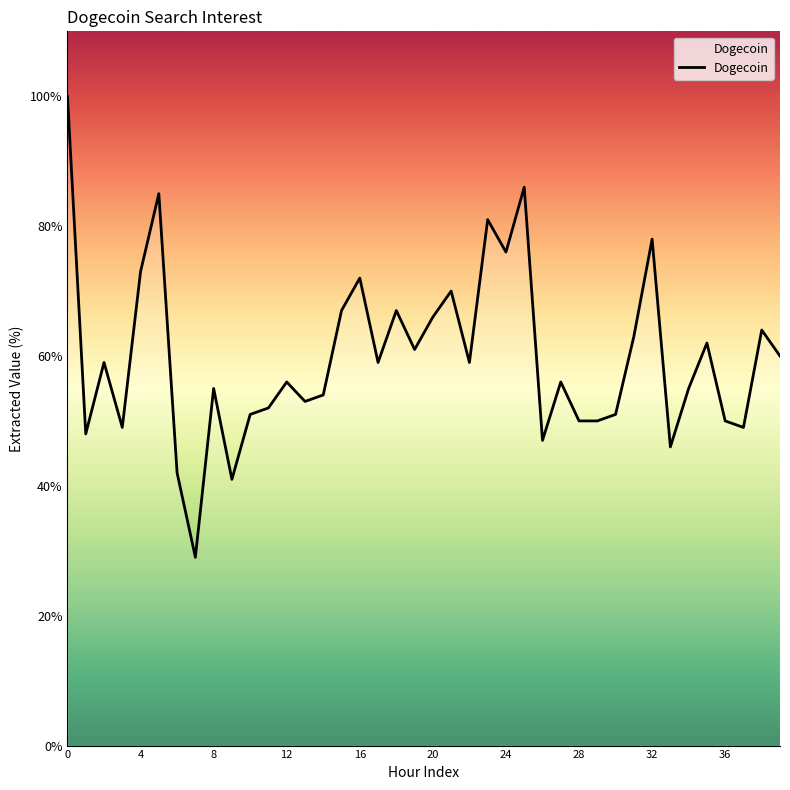

What is the difference between the maximum and minimum values?

71